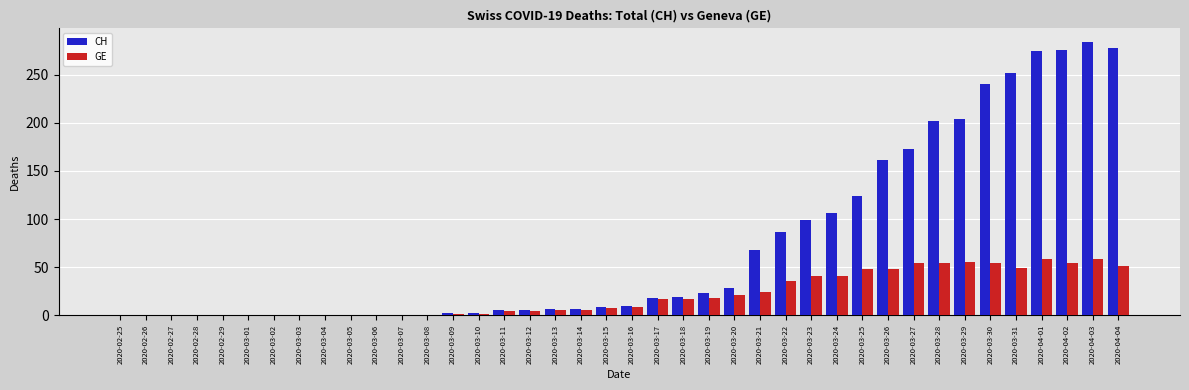

Which series has the largest total across all categories?

CH